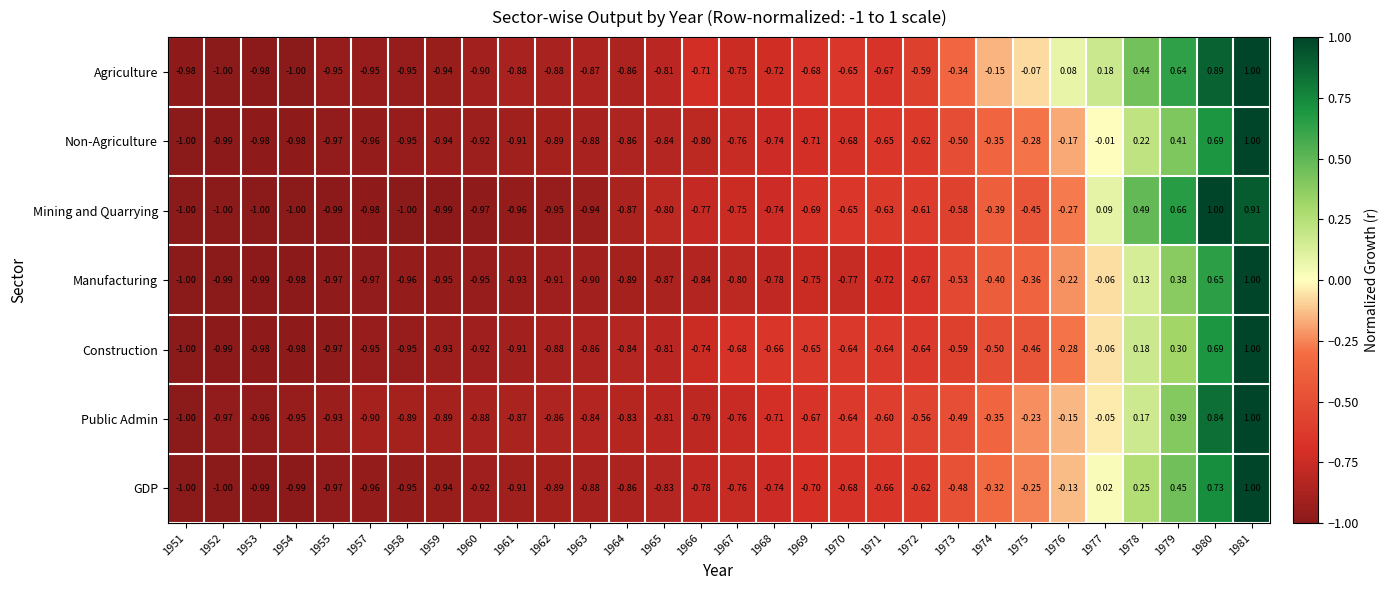

How many values in the Non-Agriculture series exceed 0?

4